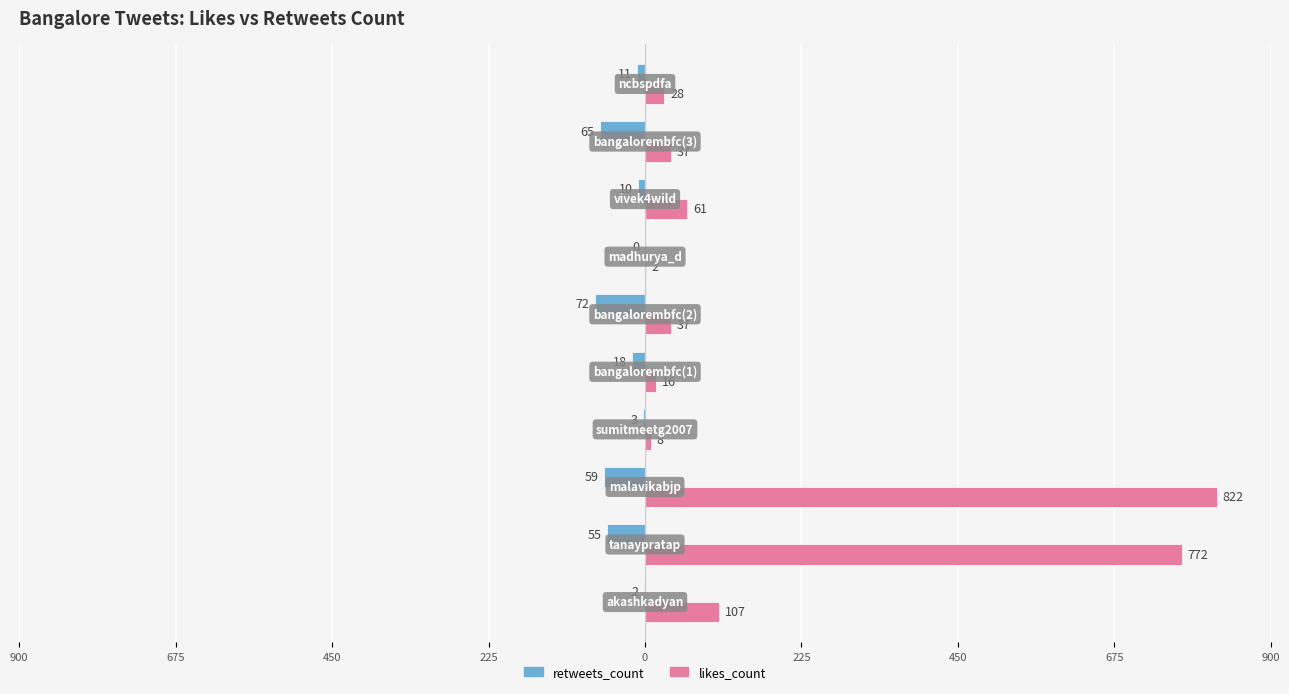

Which series has the largest range (max minus min)?

likes_count